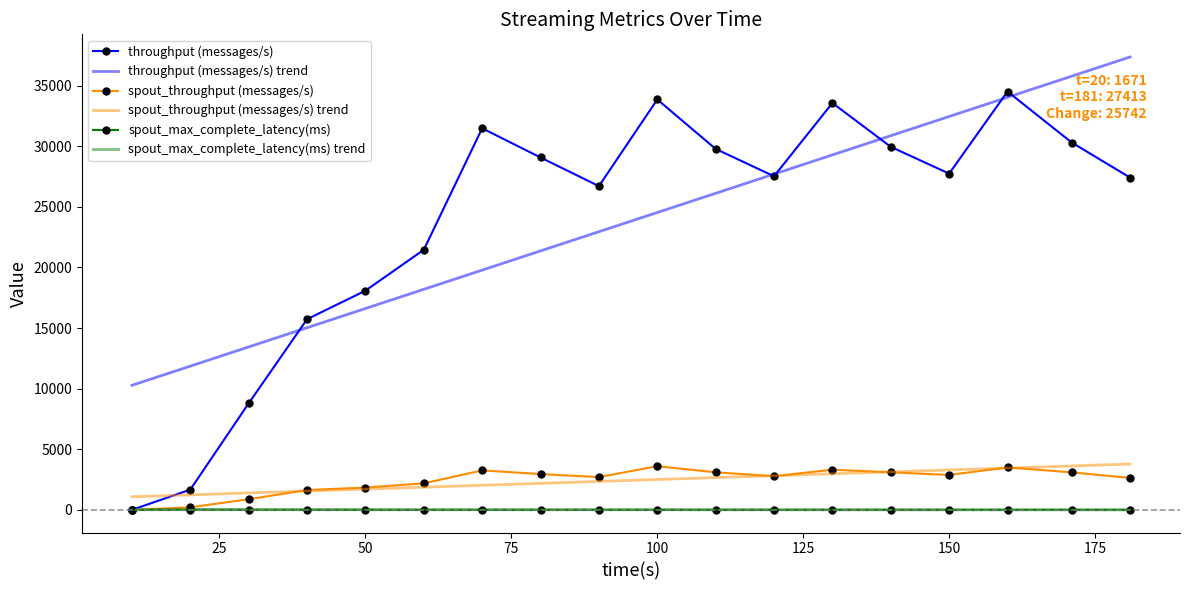

Which series has the widest spread of values?

throughput (messages/s)